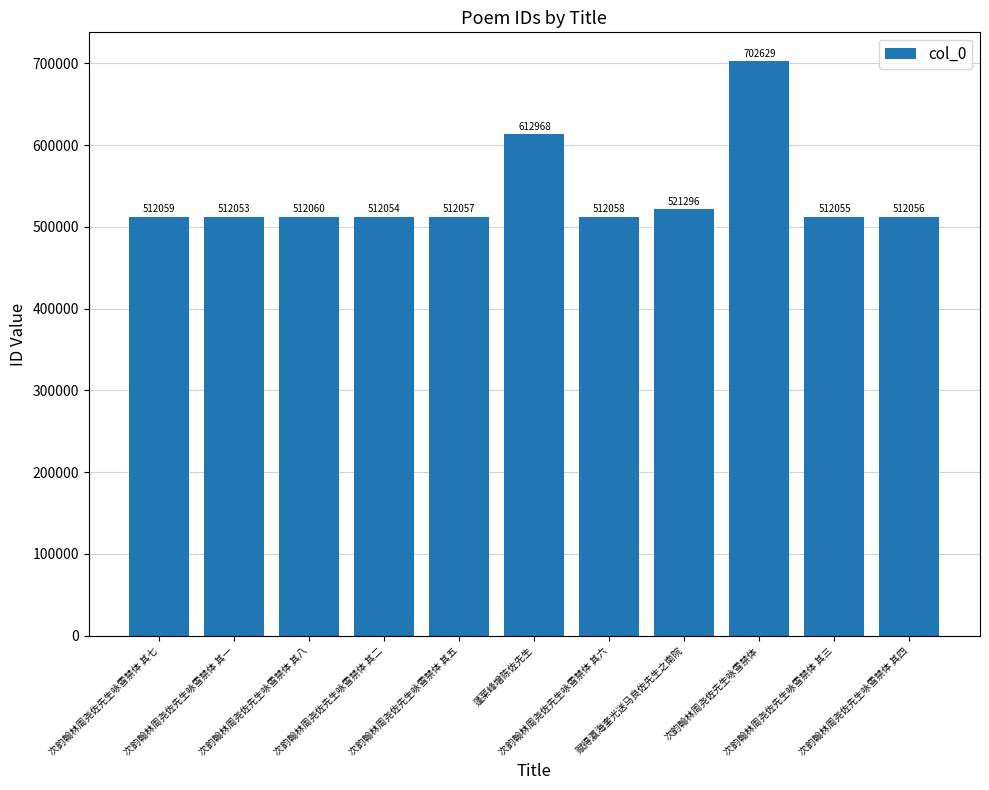

How many data points are less than 512058?

5